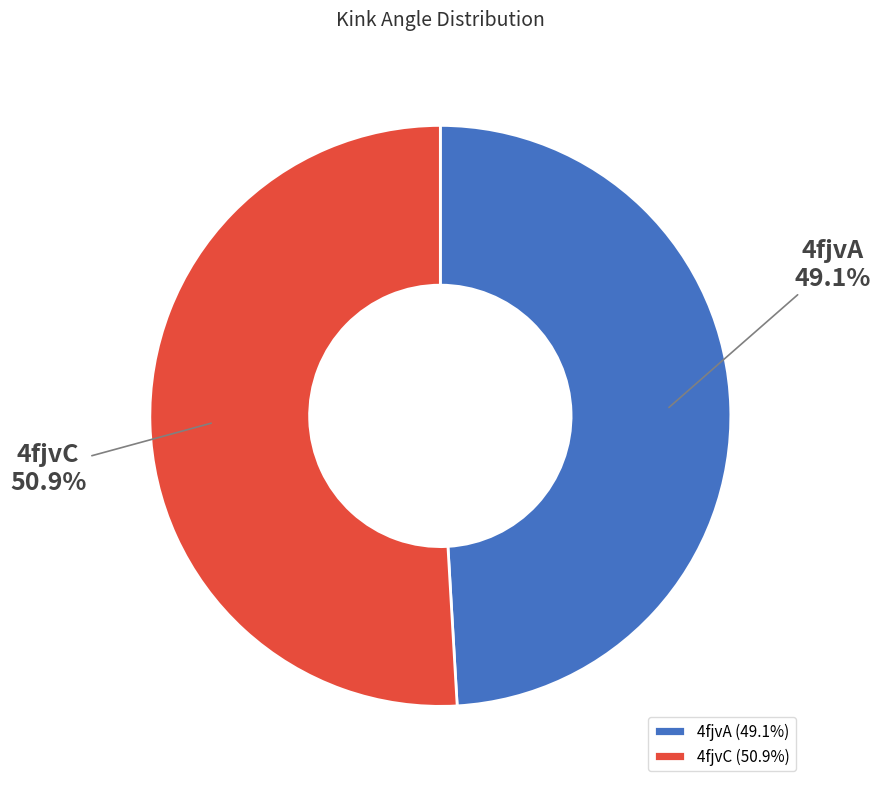

Which has a higher value, 4fjvC or 4fjvA?

4fjvC